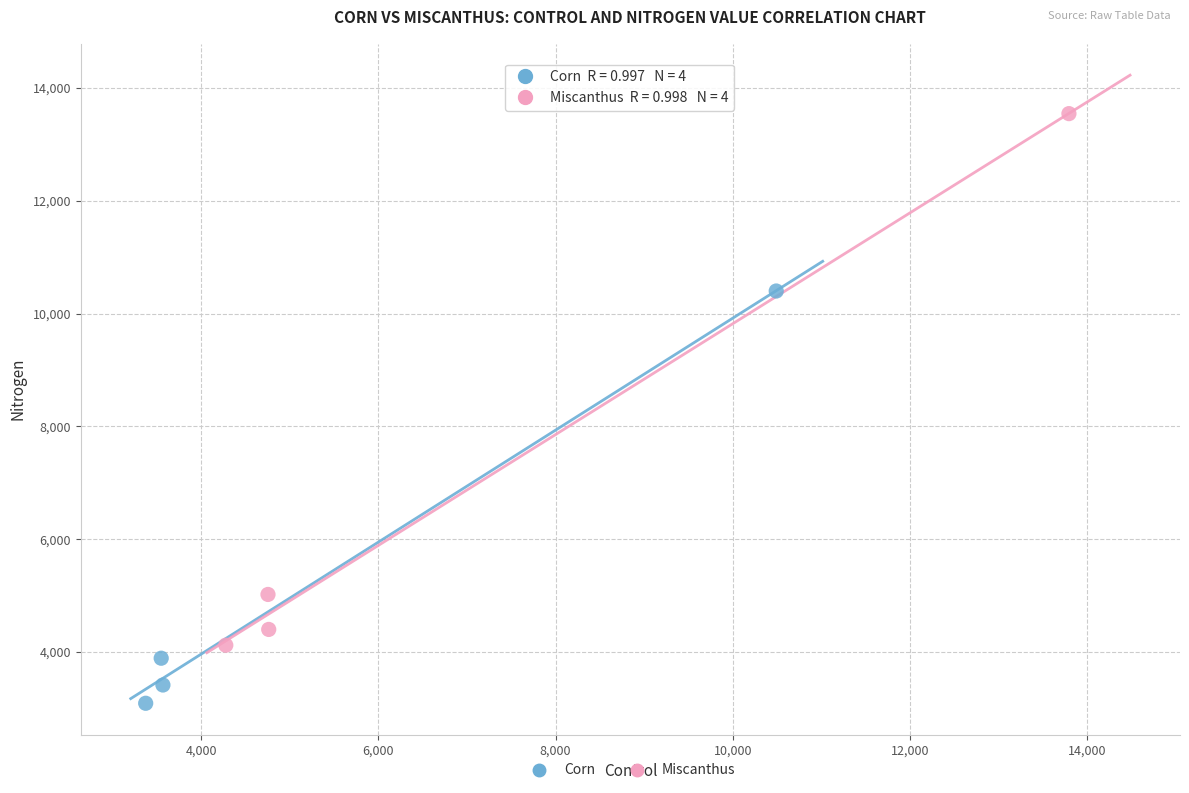

Which series reaches the maximum Y coordinate?

Miscanthus